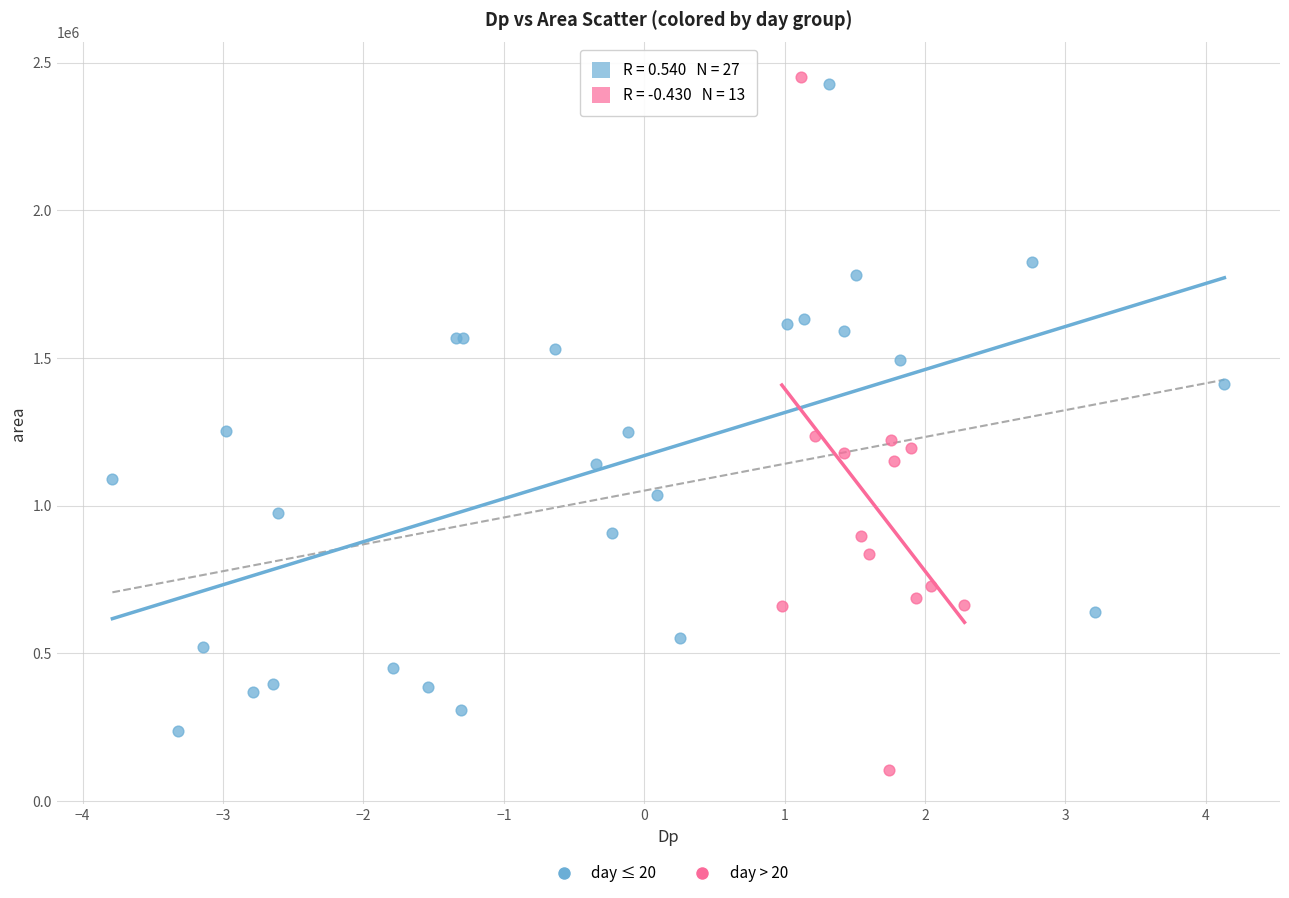

Which series contains the lowest Y value?

day > 20